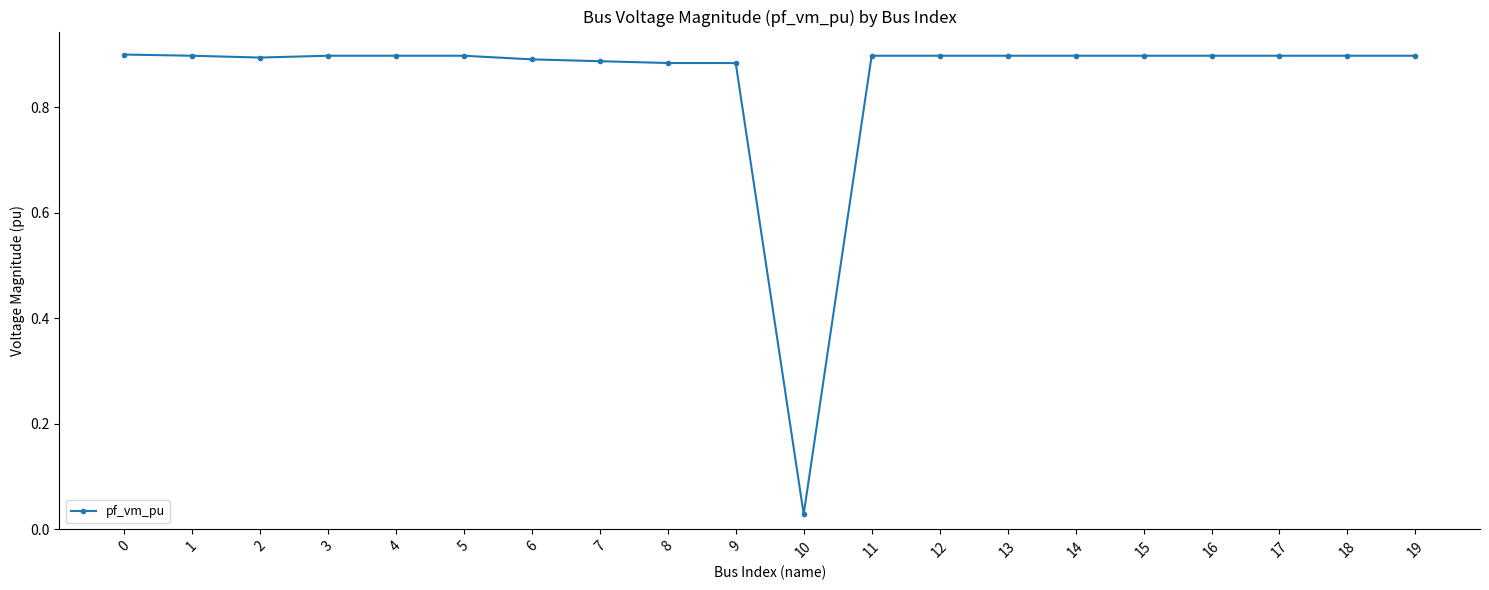

True or false: the data shows 0.6 at 15.

False